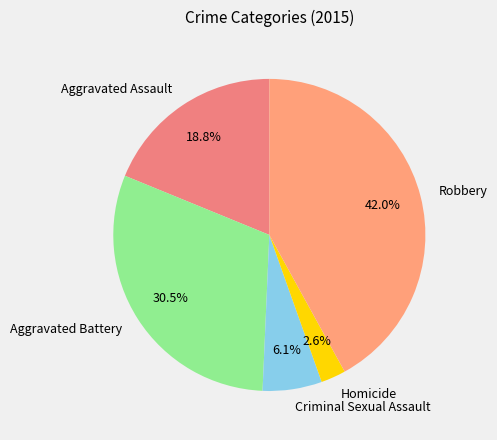

Count the number of slices in the pie.

5